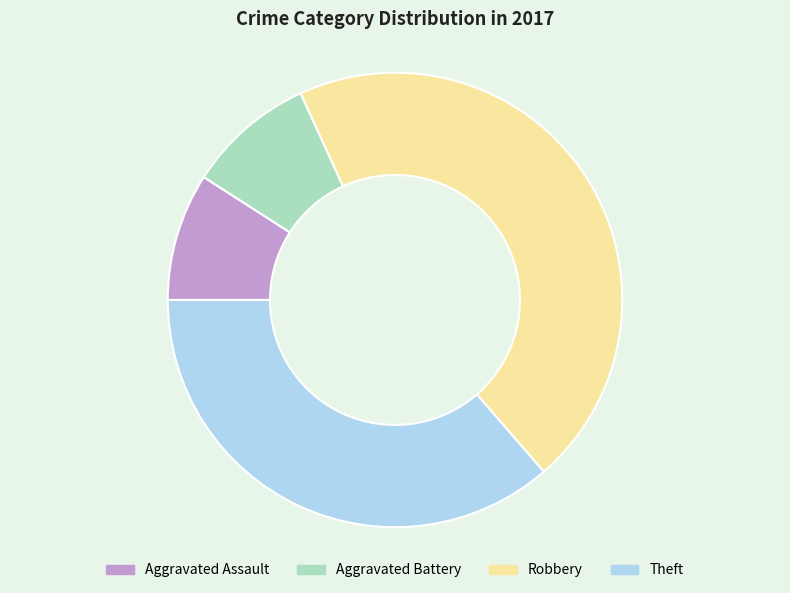

Is there a majority slice in this chart?

No